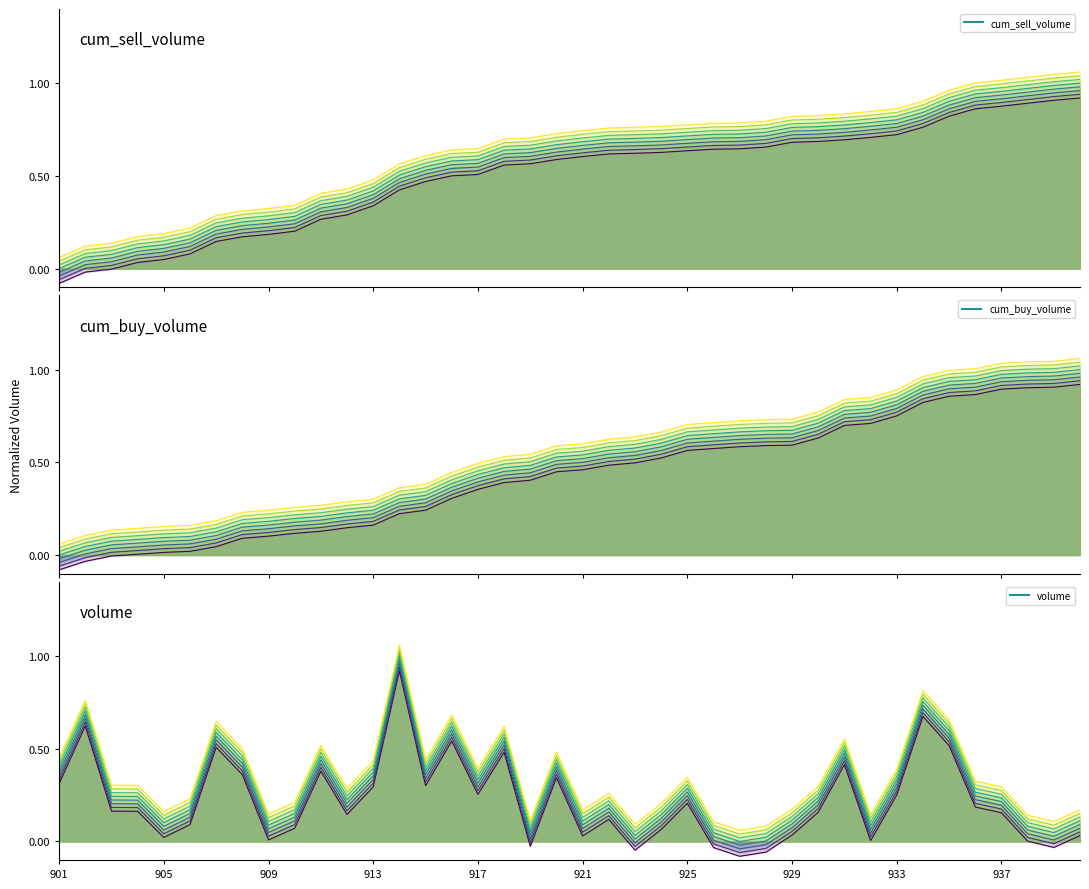

How many data points in cum_buy_line_0 are above 0?

37